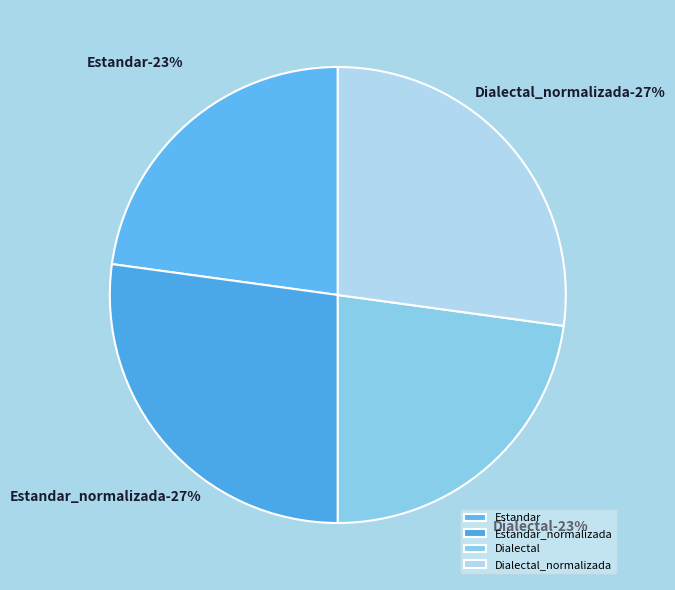

What percentage is the Estandar_normalizada slice, to the nearest percent?

27%